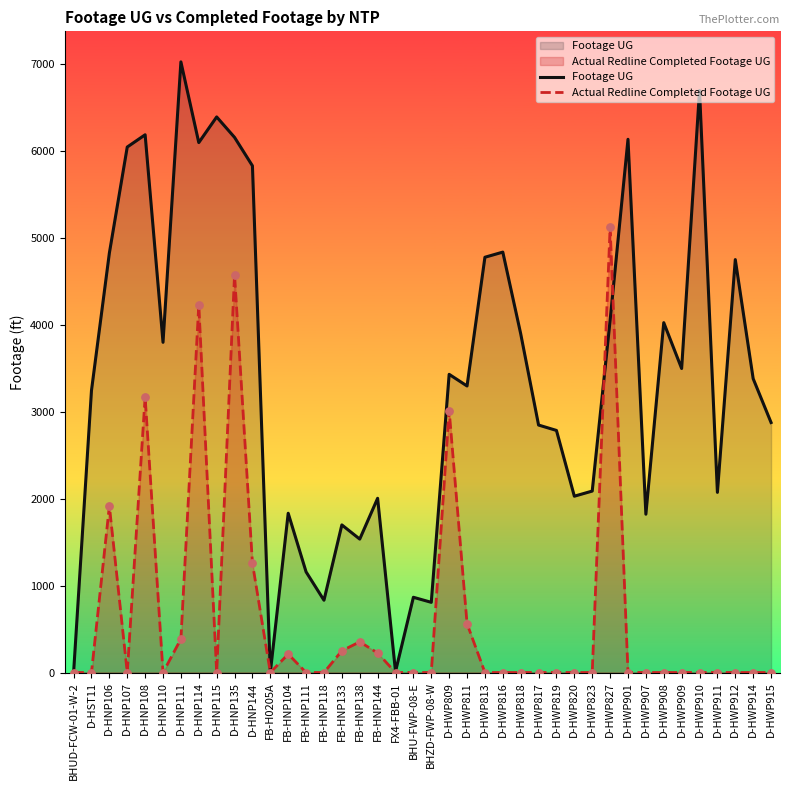

At how many categories does at least one series exceed 6498?

2